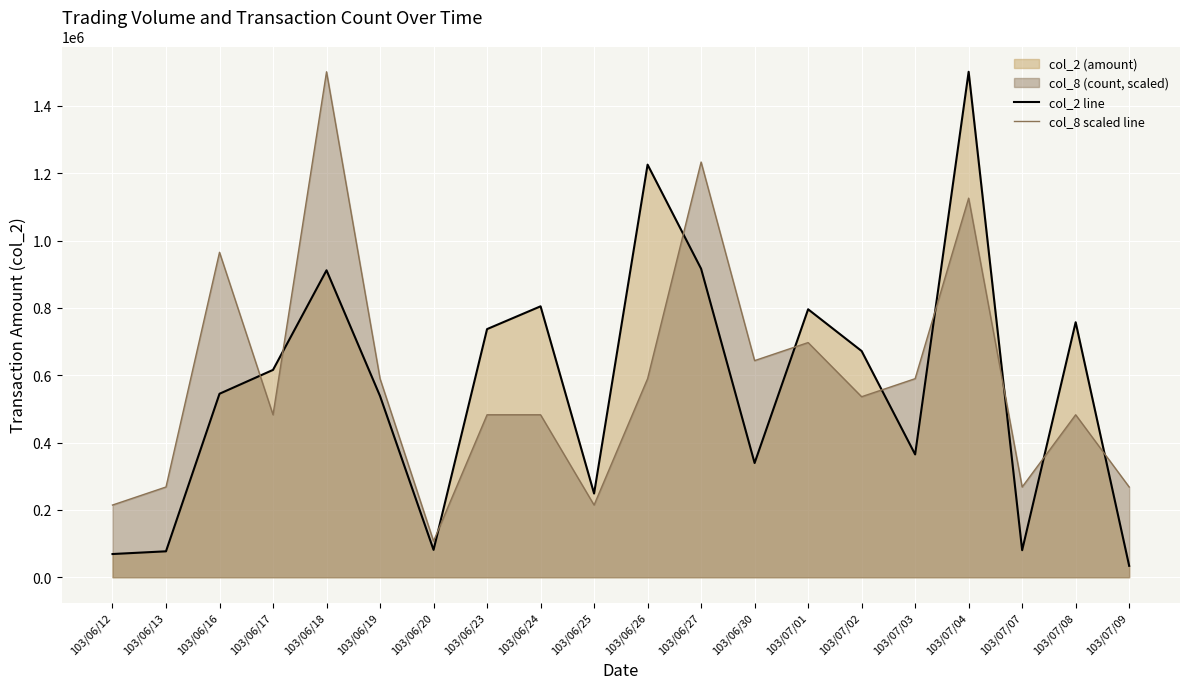

Is it true that col_8 scaled line equals 2045807.7 at 103/06/27?

False